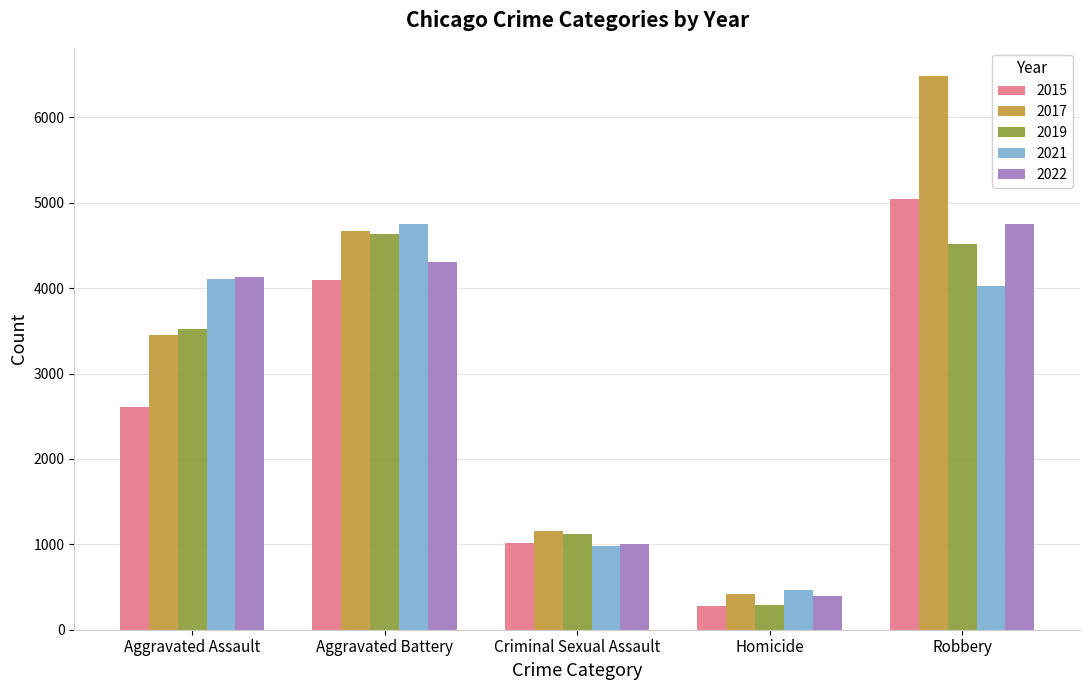

Reading left to right, list all the values displayed in this chart.

2015: 2608	4090	1018	277	5049
2017: 3457	4664	1153	415	6490
2019: 3517	4634	1121	295	4519
2021: 4104	4747	983	462	4030
2022: 4132	4302	1001	394	4749